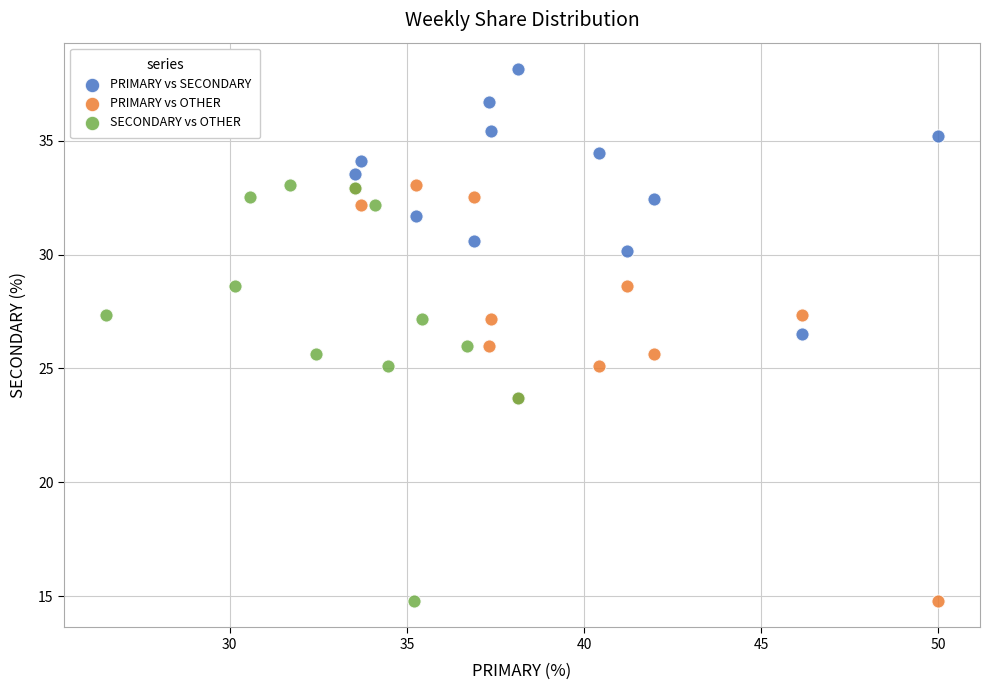

What are all the series names shown in the legend?

PRIMARY vs SECONDARY, PRIMARY vs OTHER, SECONDARY vs OTHER